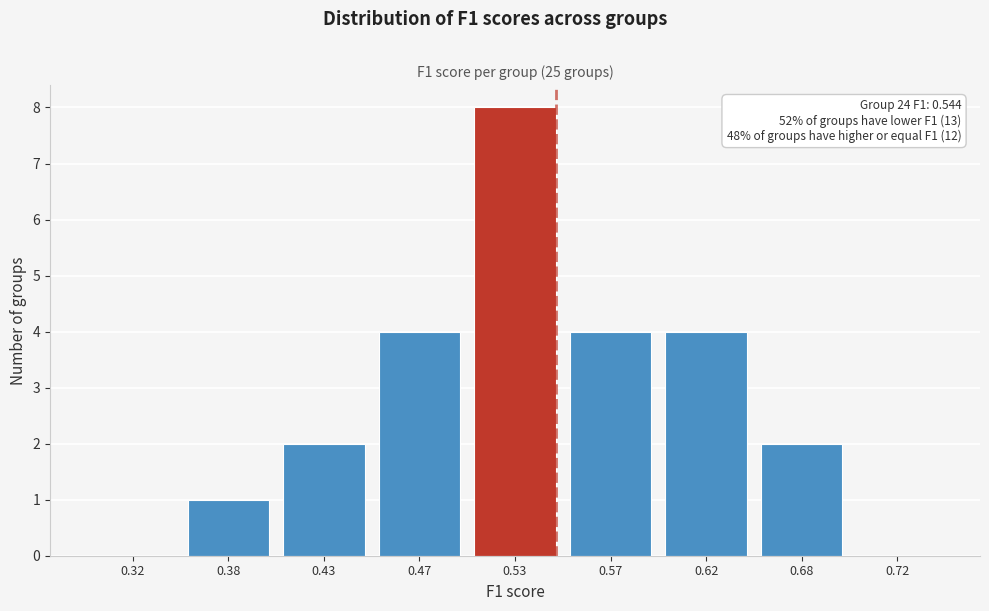

Reading left to right, transcribe all the data shown in this chart.

0.32=0	0.38=1	0.43=2	0.47=4	0.53=8	0.57=4	0.62=4	0.68=2	0.72=0